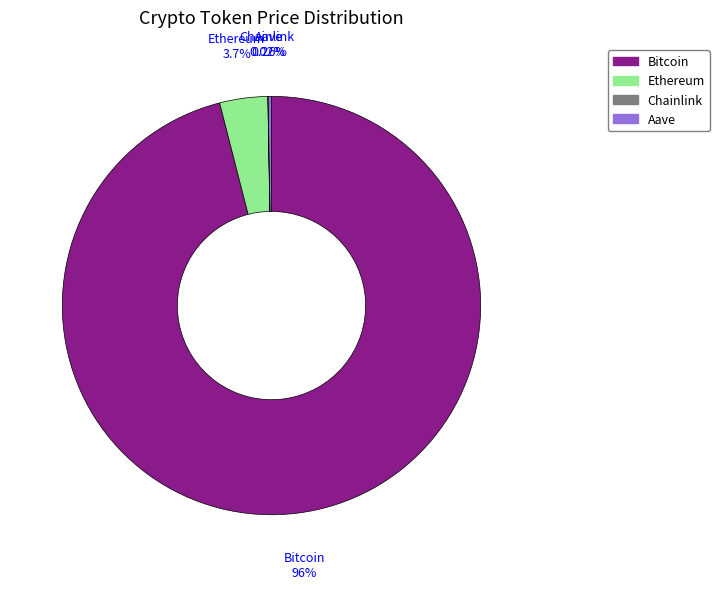

Is Ethereum the majority of the pie?

No